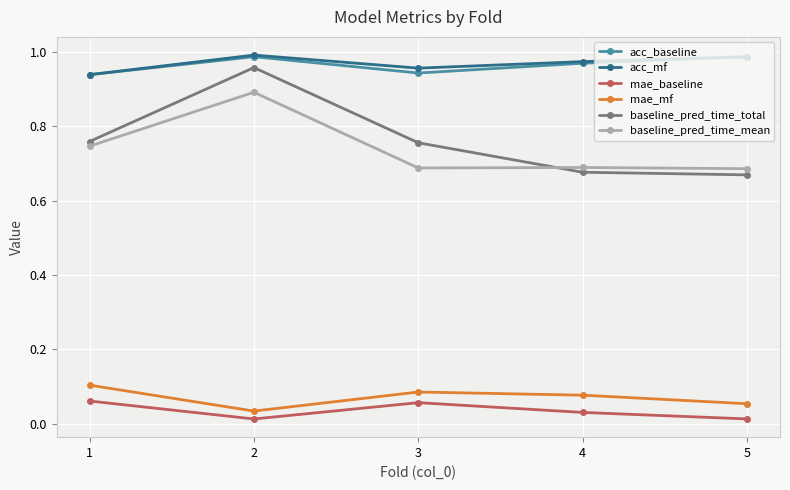

True or false: mae_mf and mae_baseline intersect in this chart.

False